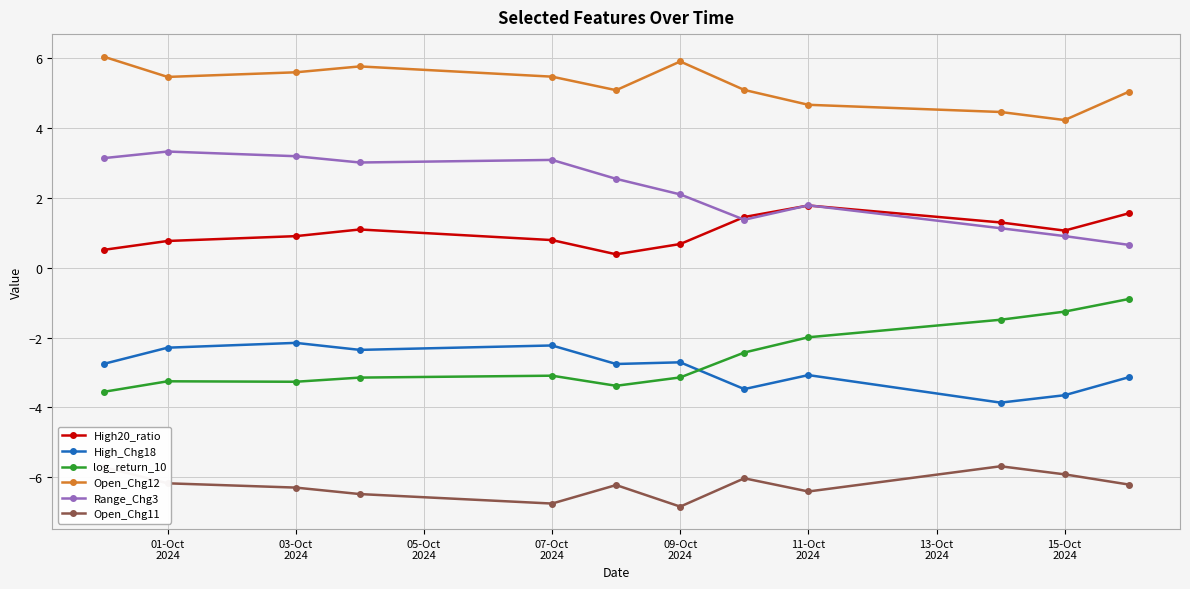

What is the value of the Range_Chg3 point at the 10th from the left?

1.1